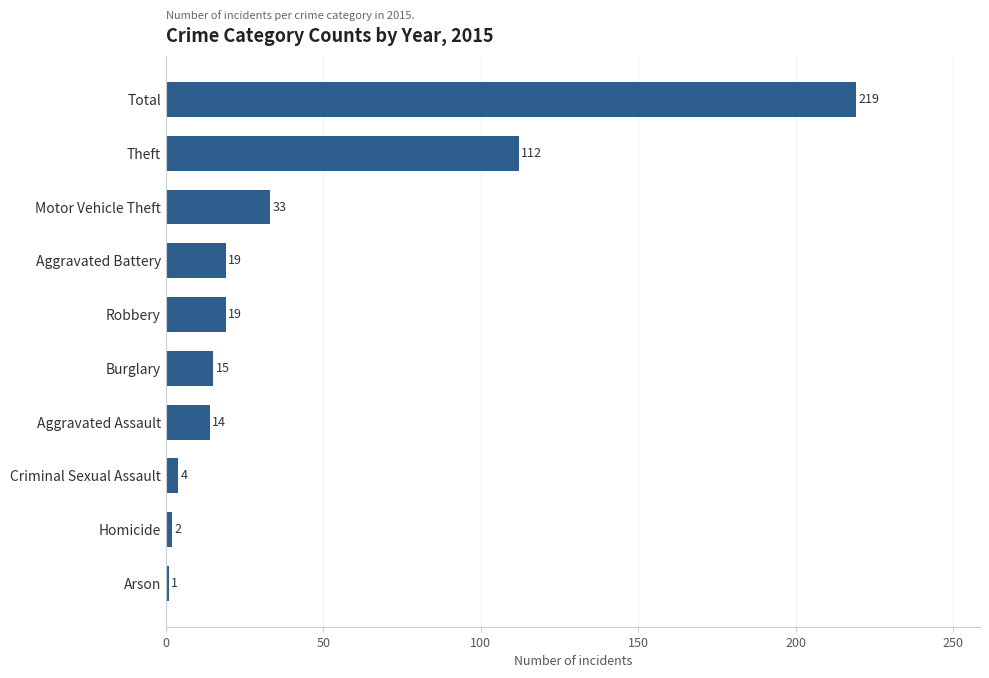

Does the chart contain stacked bars?

No